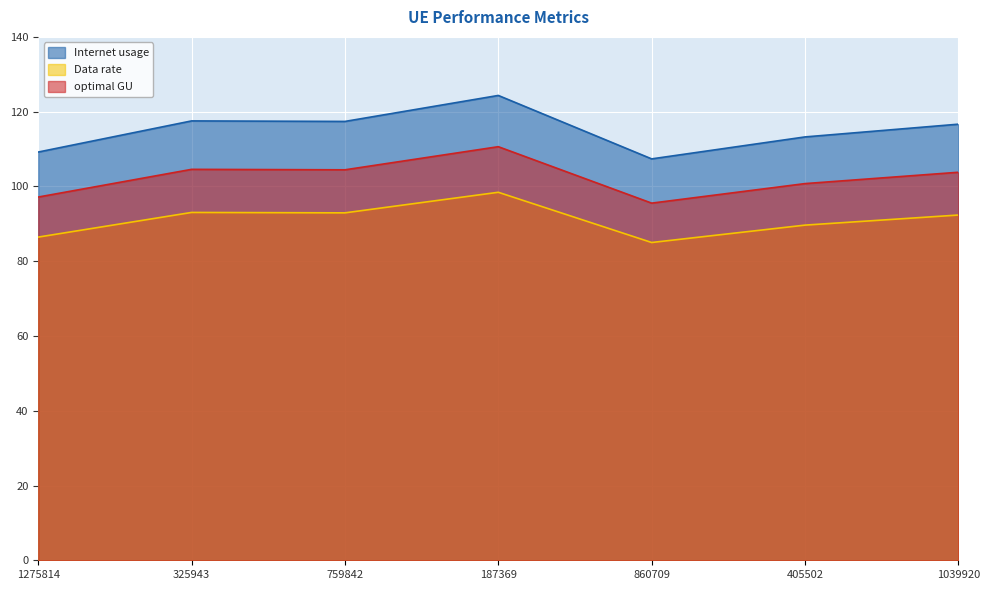

What is the approximate value of Data rate at 405502?

89.7